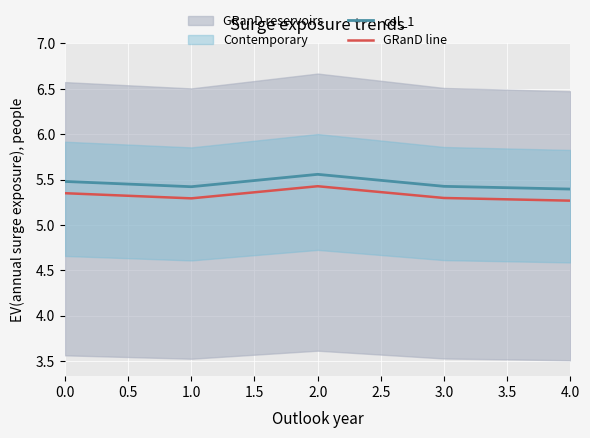

Where is the first local maximum for col_1?

2.0